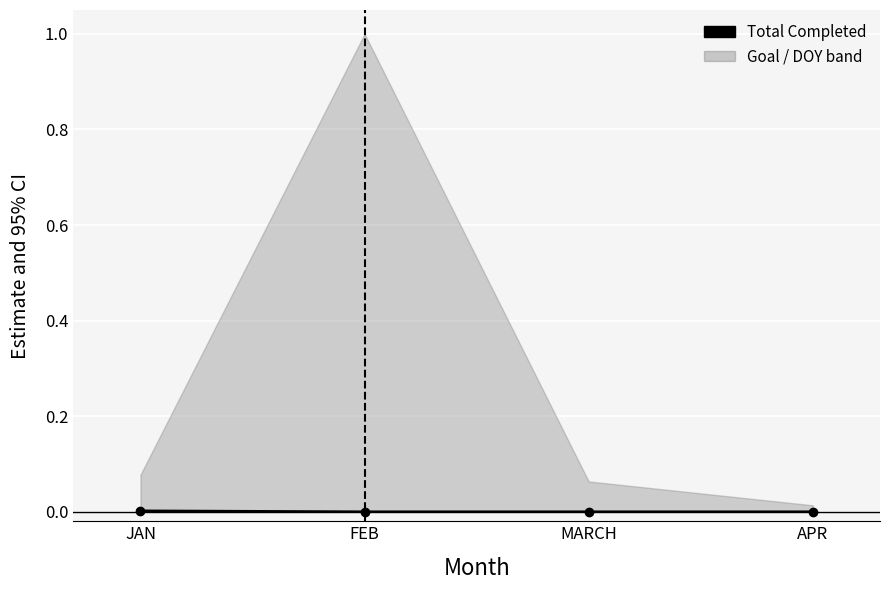

Is it true that the value at APR is 0.0?

True